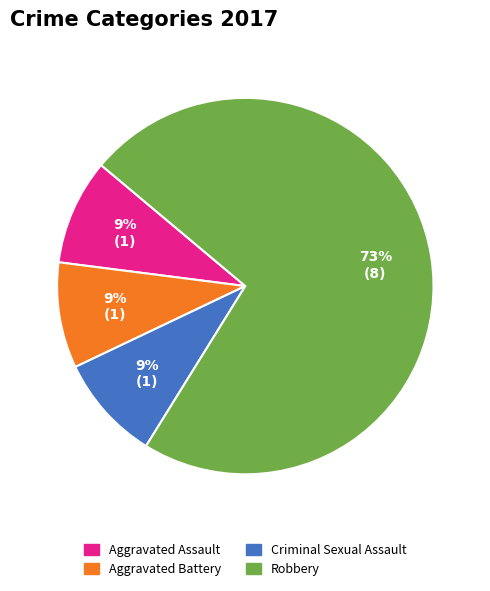

Which has a higher value, Robbery or Aggravated Assault?

Robbery